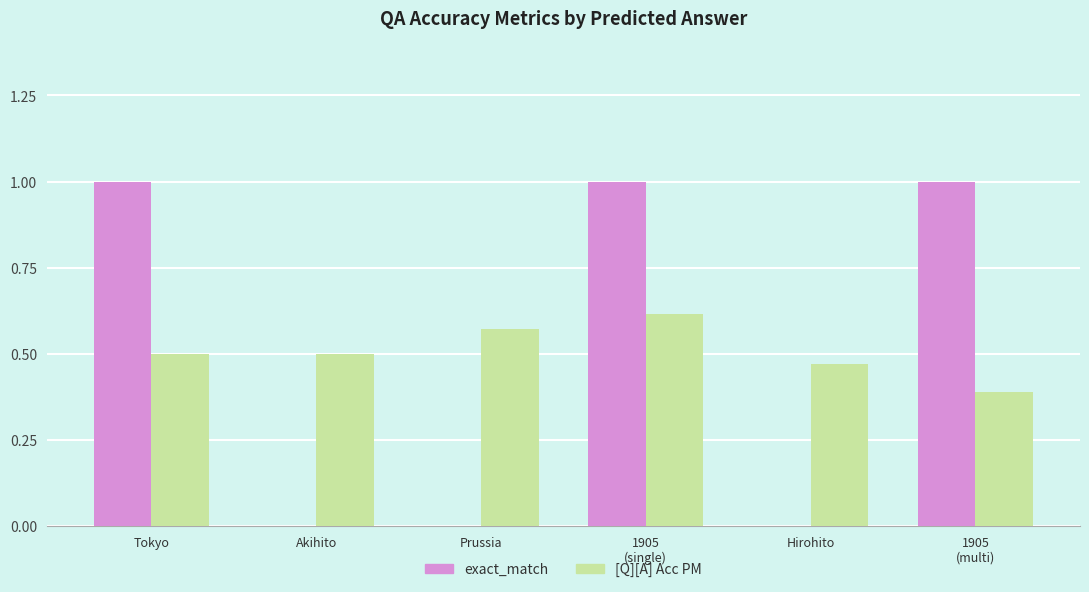

What is the sum of the exact_match values at Tokyo and Prussia?

1.0